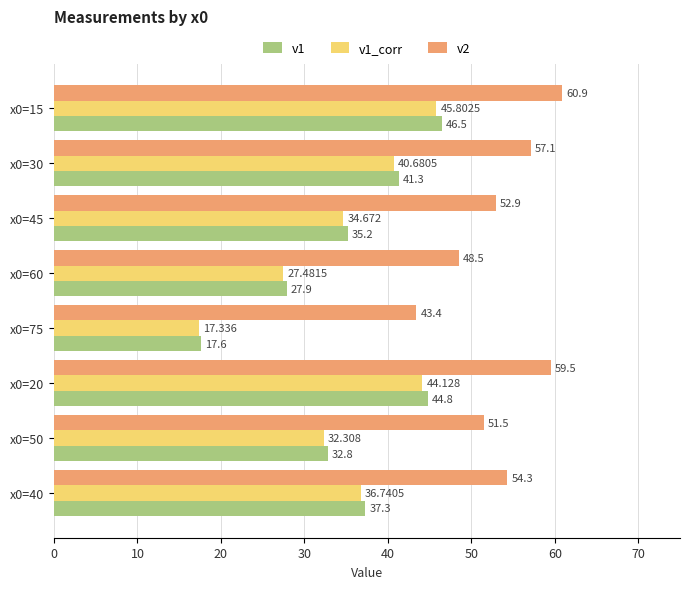

What is the value of the v2 bar at the 7th from the left?

51.5